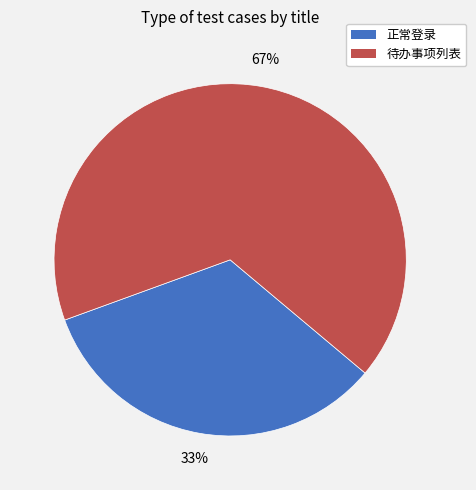

Combined, do 待办事项列表 and 正常登录 account for over 50%?

Yes